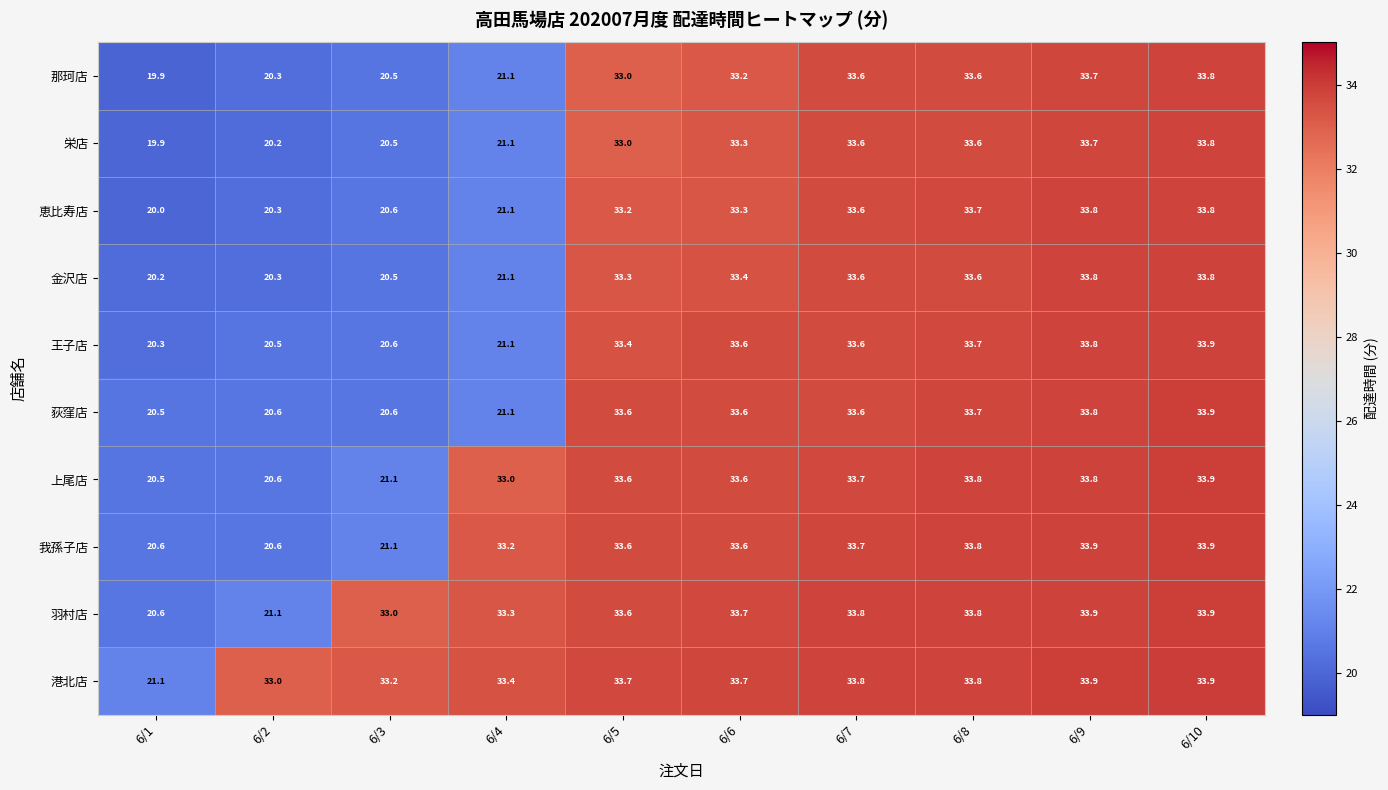

What is the sum of the 港北店 values at 6/8 and 6/3?

67.0